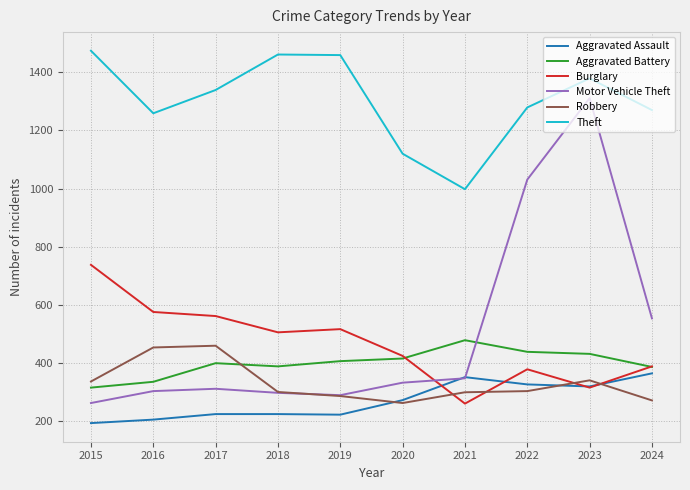

Rank the series at 2022 from highest to lowest value.

Theft, Motor Vehicle Theft, Aggravated Battery, Burglary, Aggravated Assault, Robbery